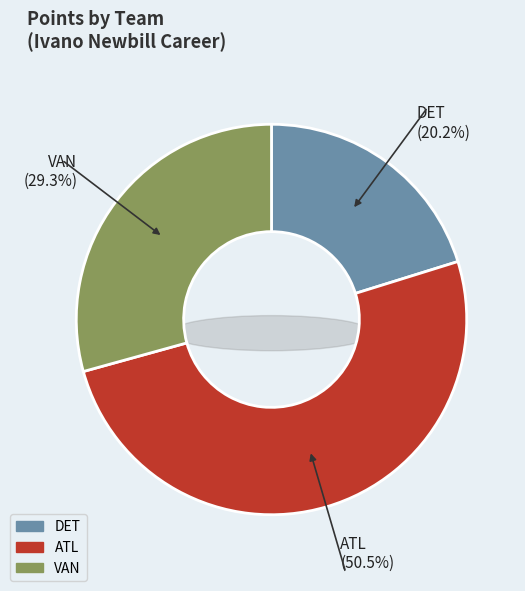

What is the smallest slice in the pie chart?

DET